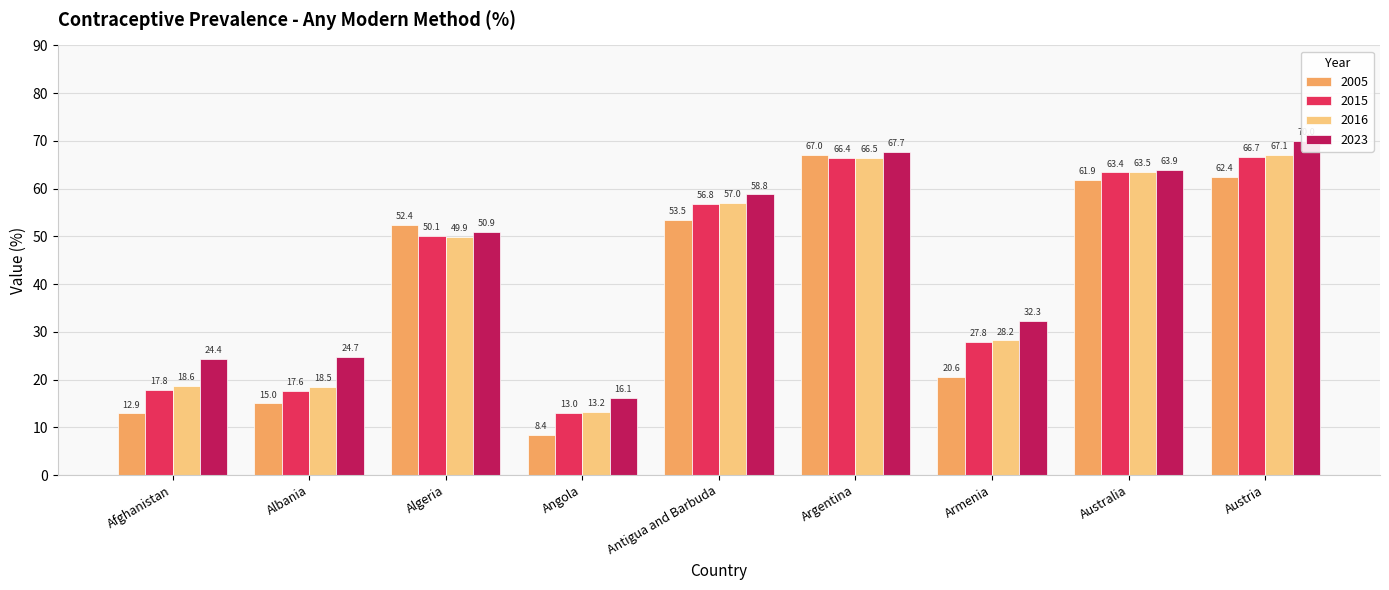

What is the label of the 2nd bar from the right?

Australia